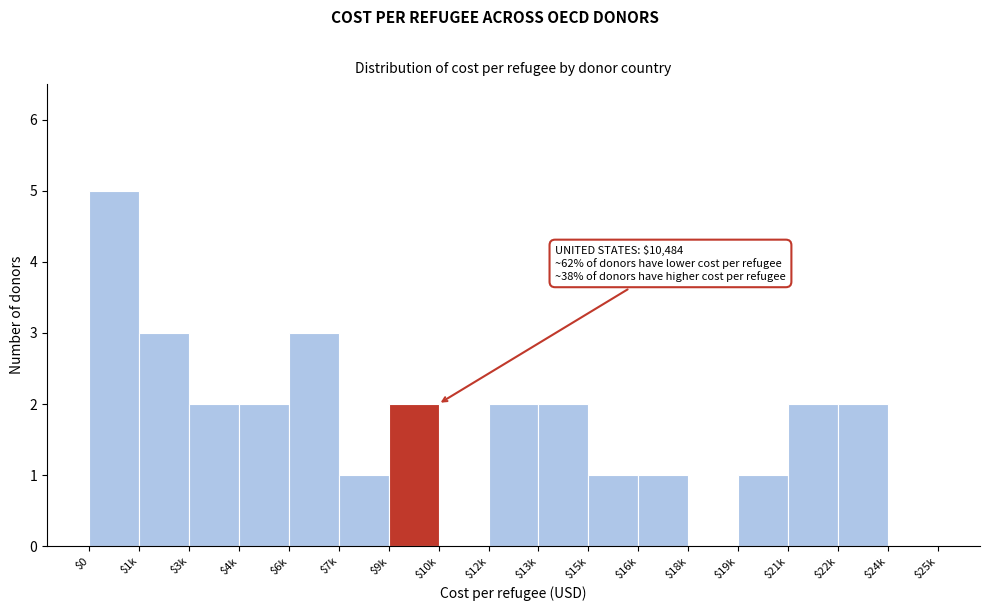

The value at $1k is 2. True or false?

False